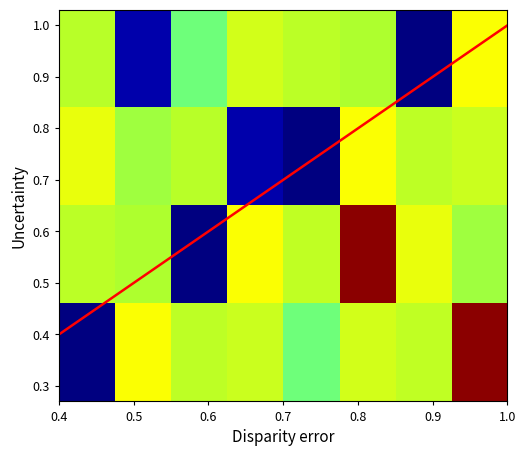

At how many categories does at least one series exceed 1?

6